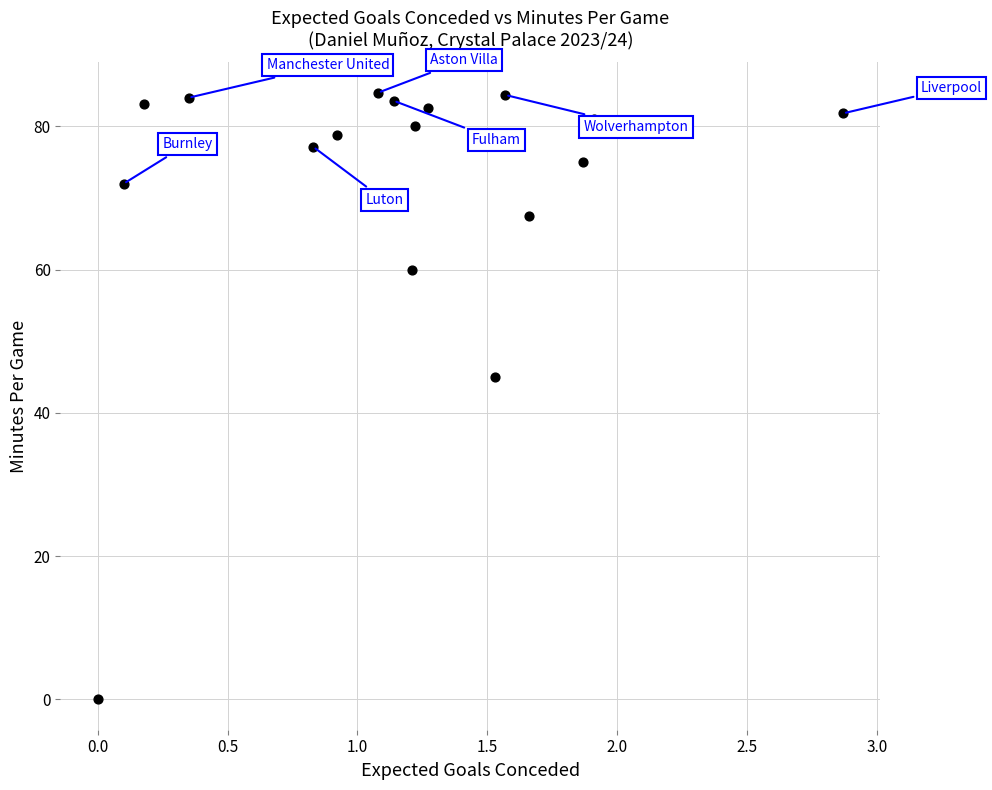

What is the range of X values (max minus min)?

2.9